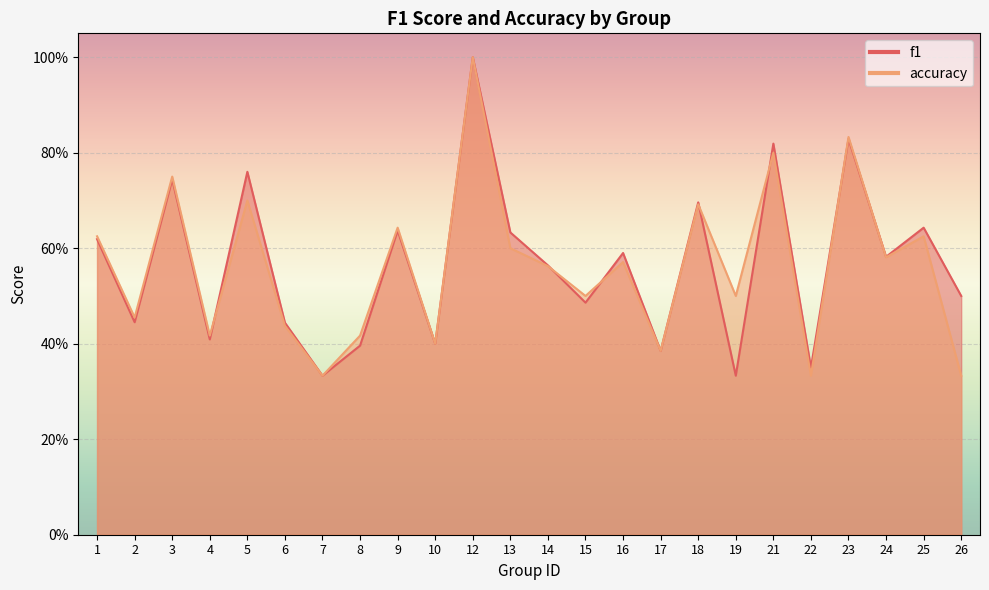

At which category does the chart reach its peak across all series?

12